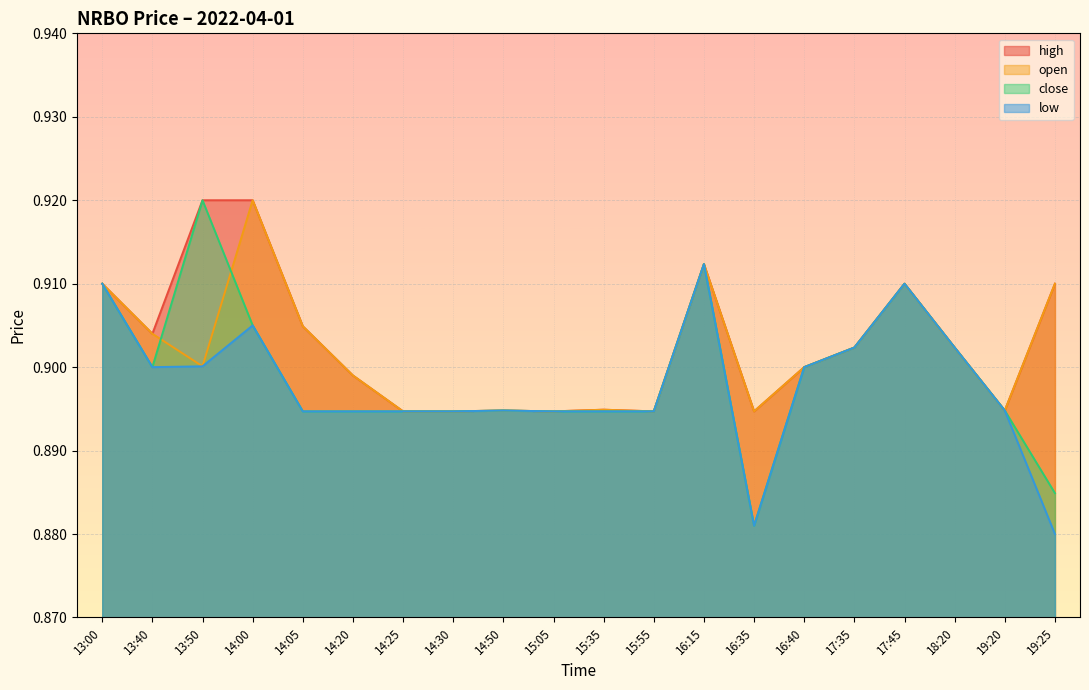

Is it true that low equals 0.9 at 14:00?

True